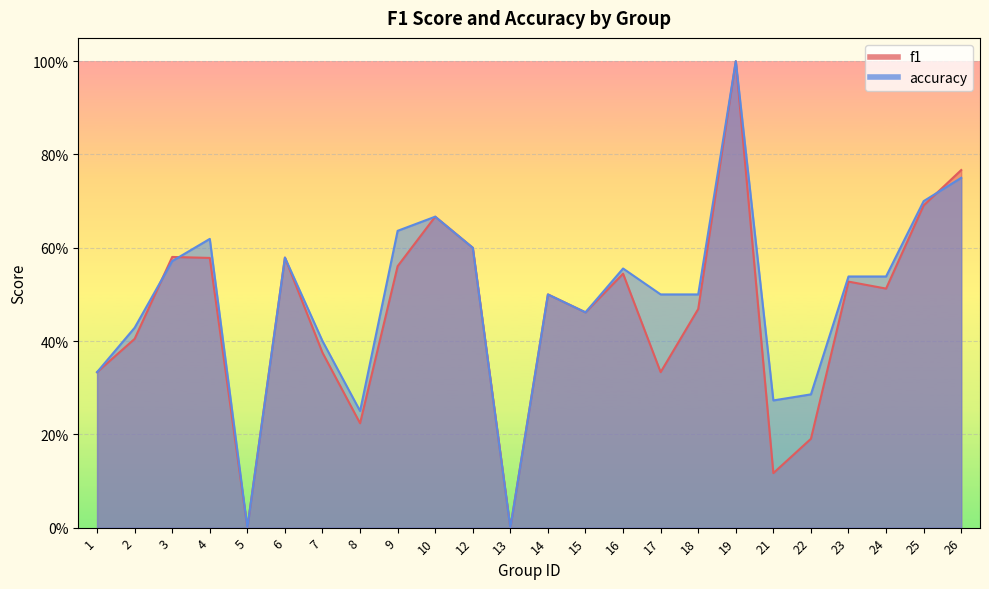

Where is f1 nearest to the value 0?

5